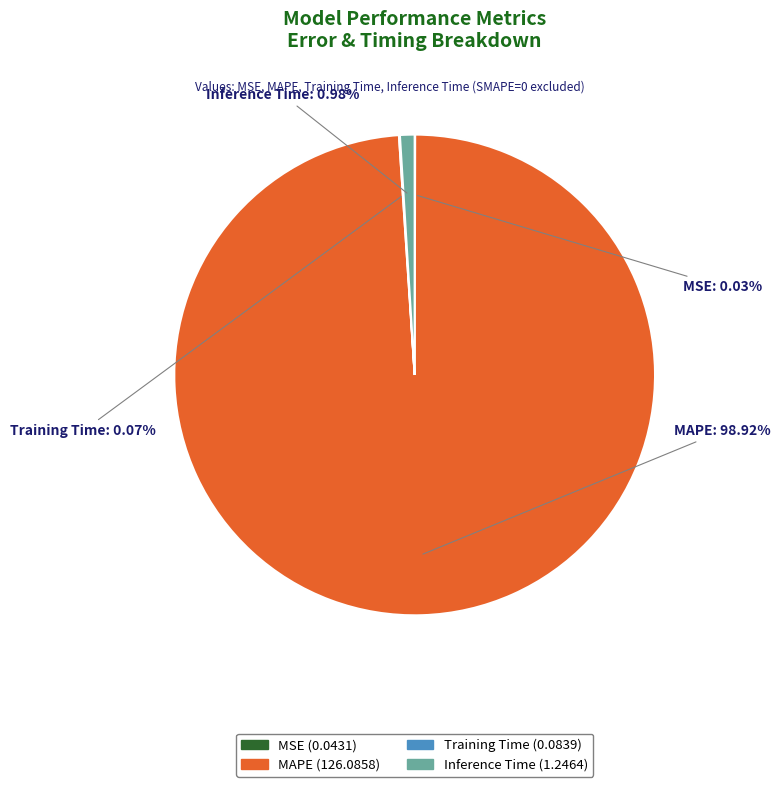

To the nearest percent, what percentage of the pie is MAPE?

99%